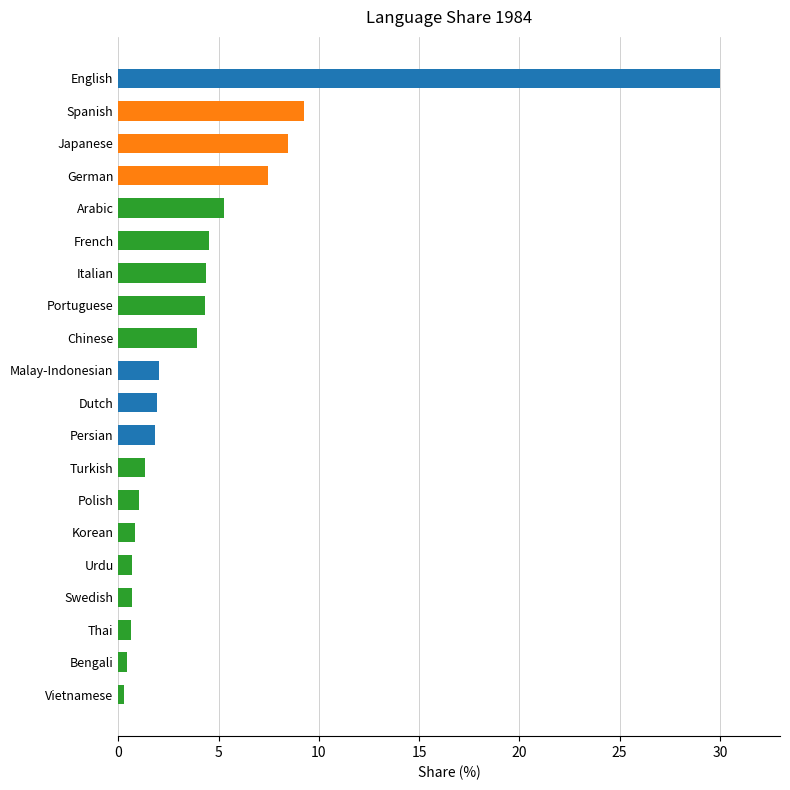

What position from the bottom is Dutch?

10